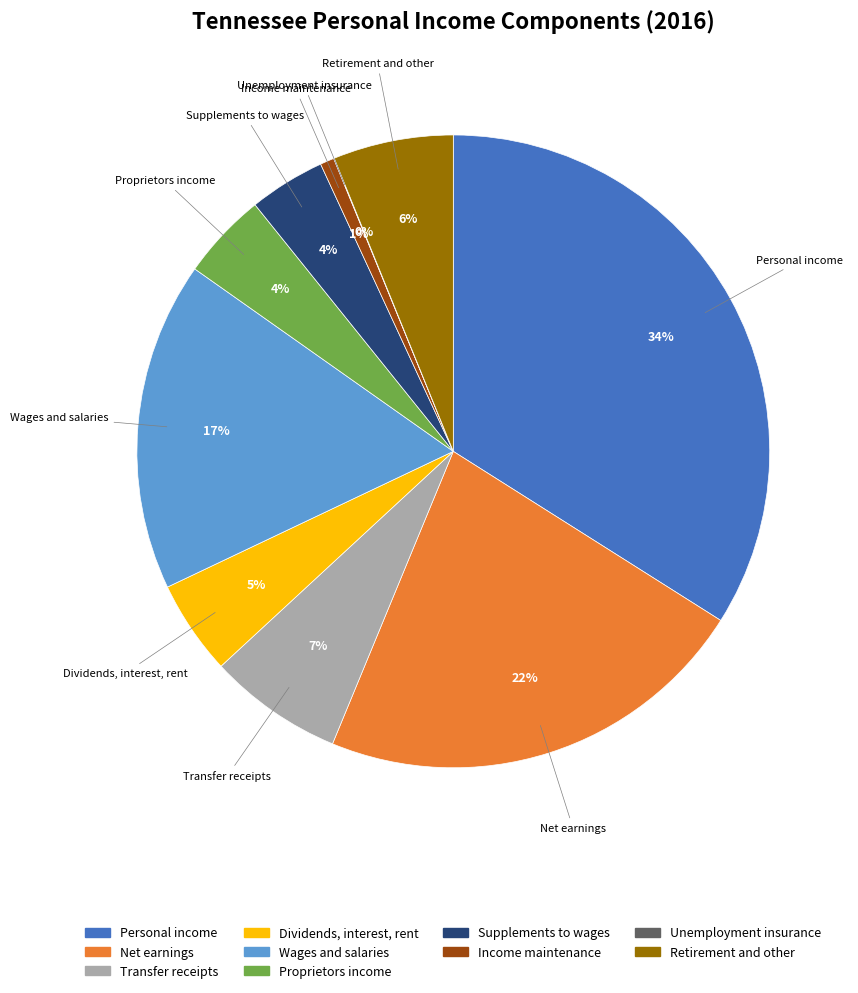

What is the largest slice in the pie chart?

Personal income